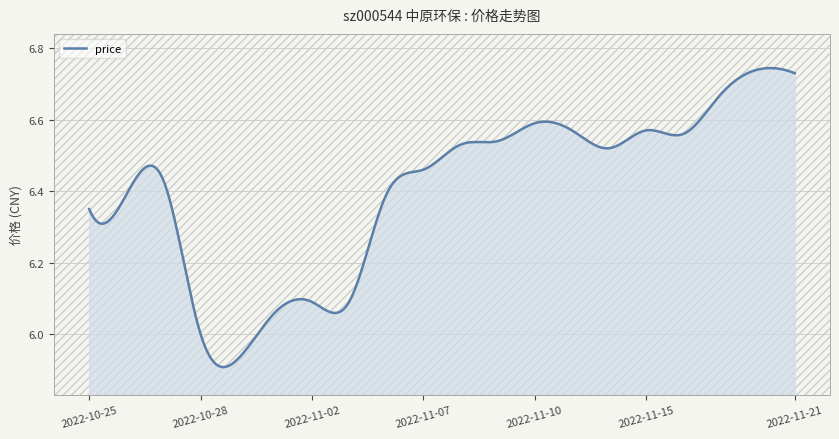

What is the difference between the maximum and minimum values?

0.8